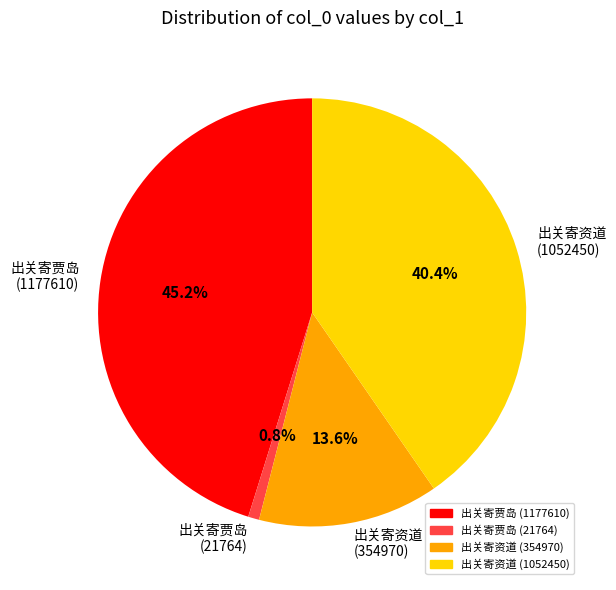

Is there a majority slice in this chart?

No